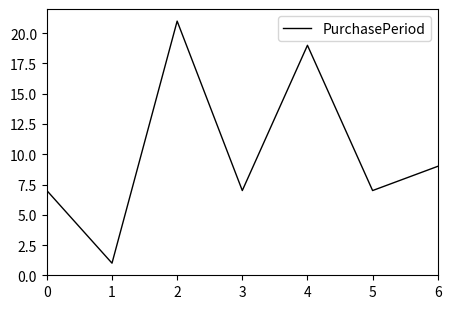

What is the difference between the maximum and minimum values?

20